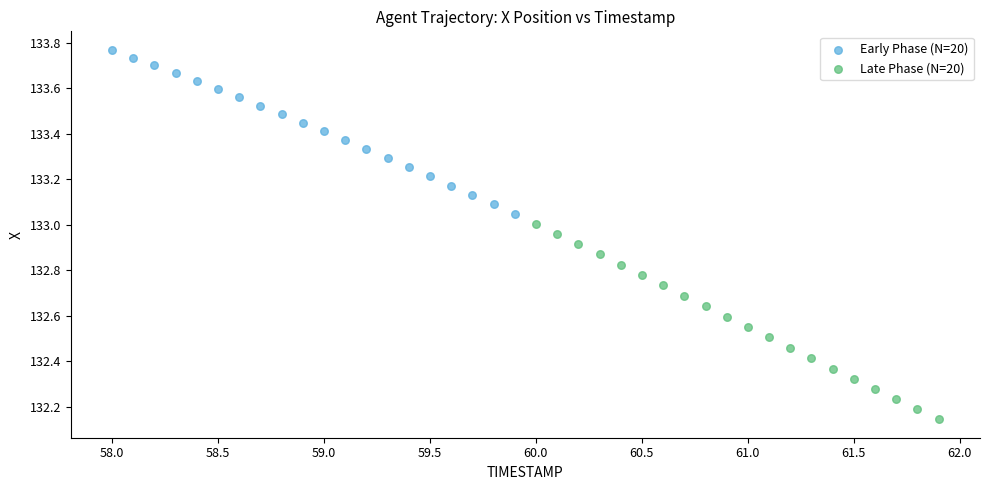

Which series contains the lowest Y value?

Late Phase (N=20)